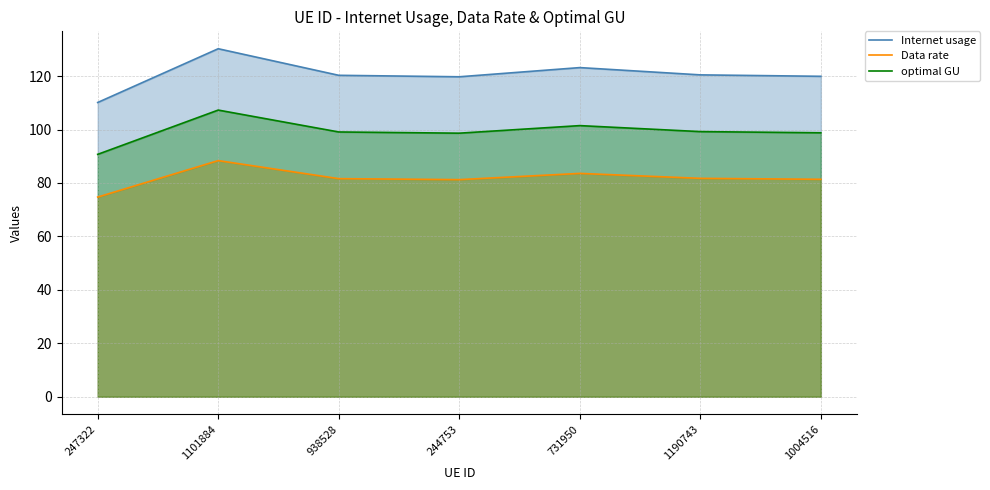

At which category is the sum across all series the highest?

1101884